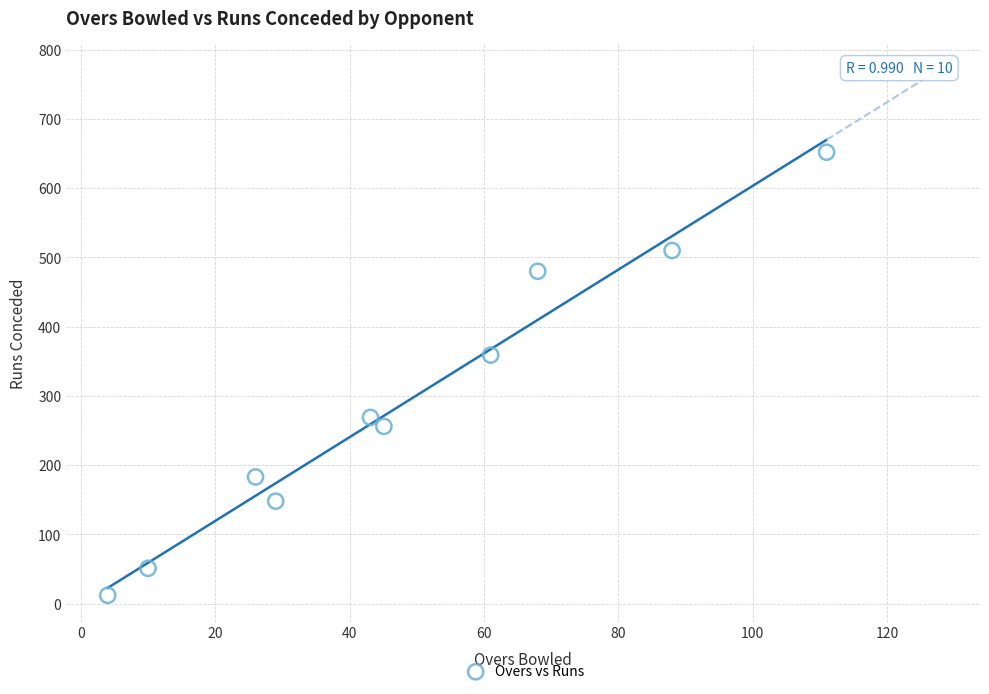

What is the range of Y values (max minus min)?

640